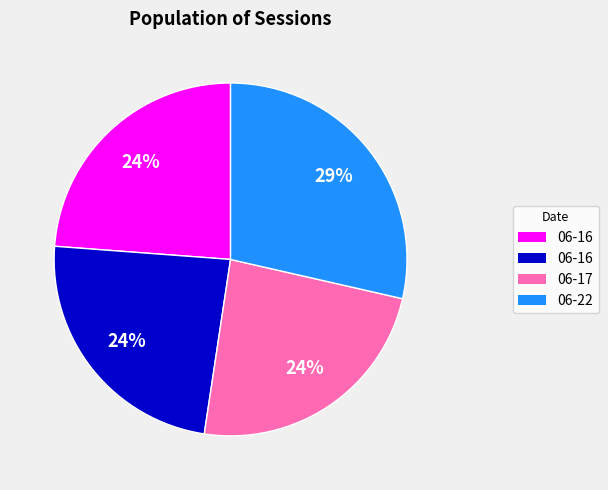

Is there a majority slice in this chart?

No